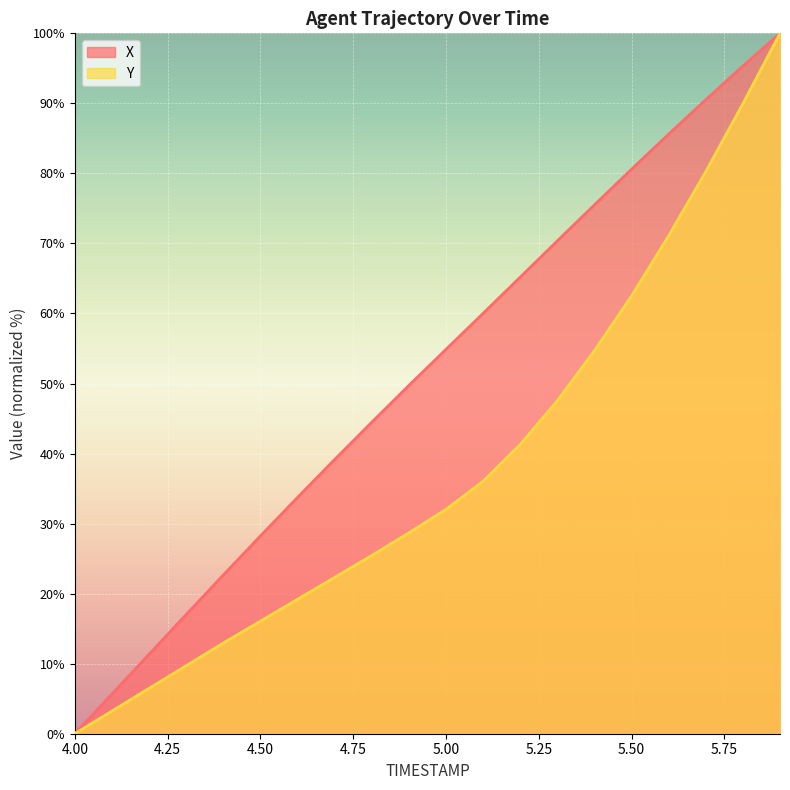

What is the sum of all X values?

1029.9